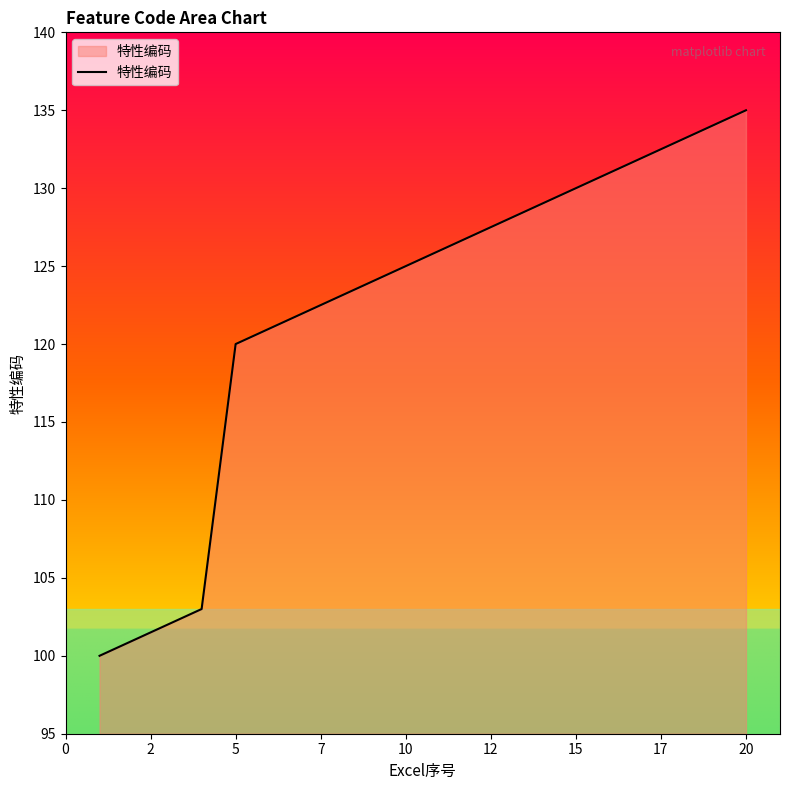

What is the difference between the maximum and minimum values?

35